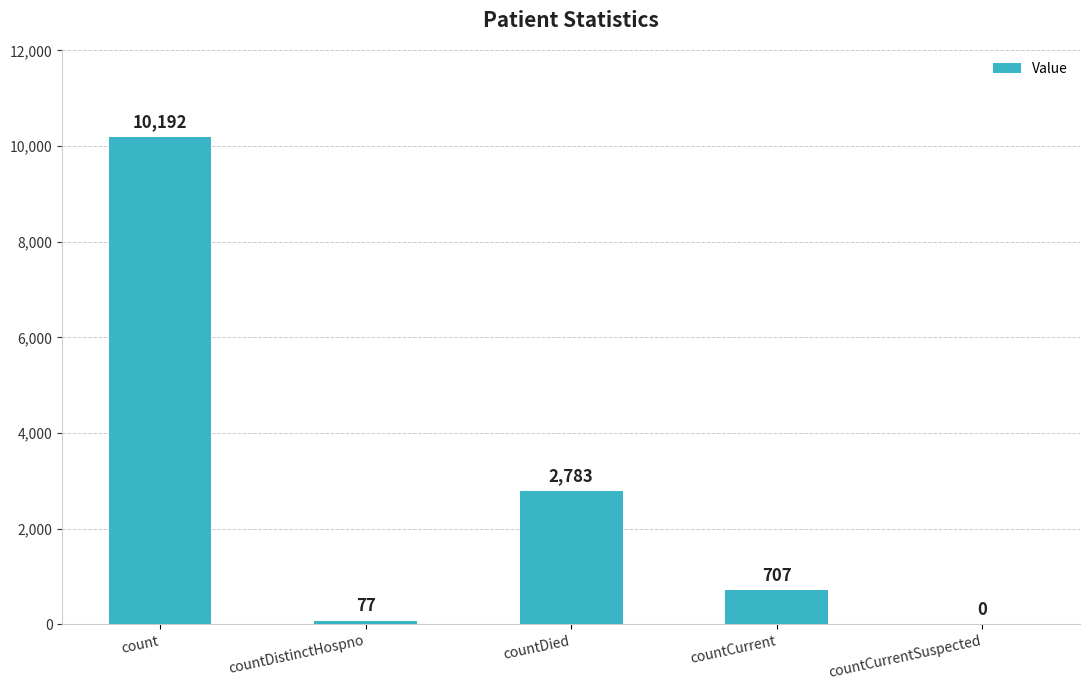

How many positive values are there?

4